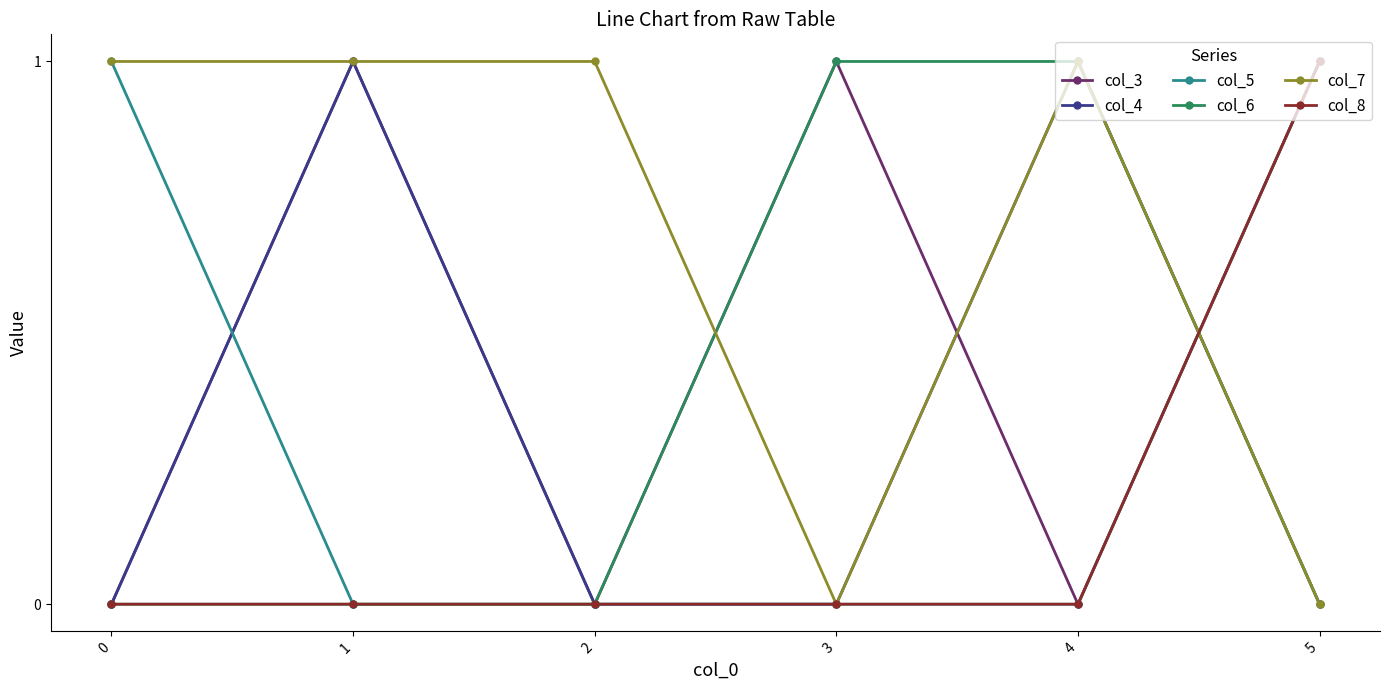

At which category does col_3 reach its first local peak?

1